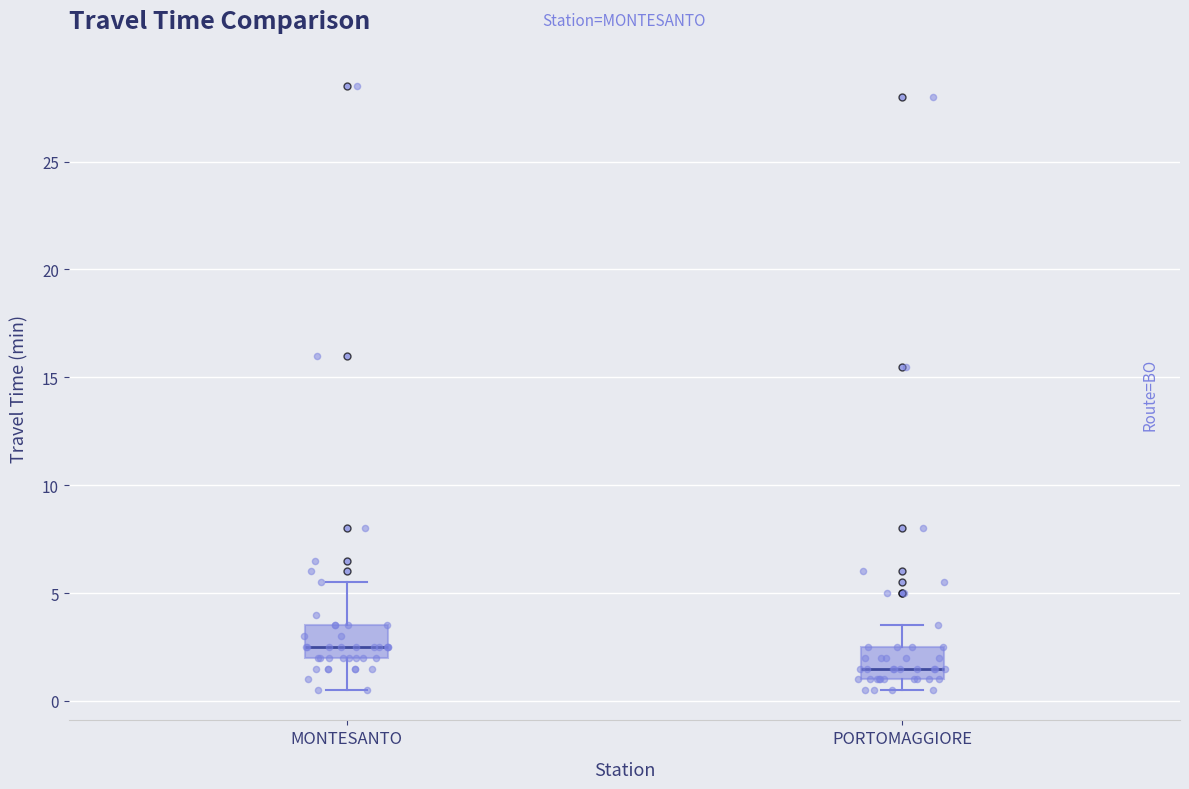

Reading left to right, transcribe this box plot: for each box, give where its median line is, the range the box spans, and where its two whiskers end, as read against the y-axis. The values are not printed on the chart, so give them approximately, as read against the axis.

MONTESANTO: median 2.5, box 2.0 to 3.5, whiskers 0.5 to 5.5
PORTOMAGGIORE: median 1.5, box 1.0 to 2.5, whiskers 0.5 to 3.5